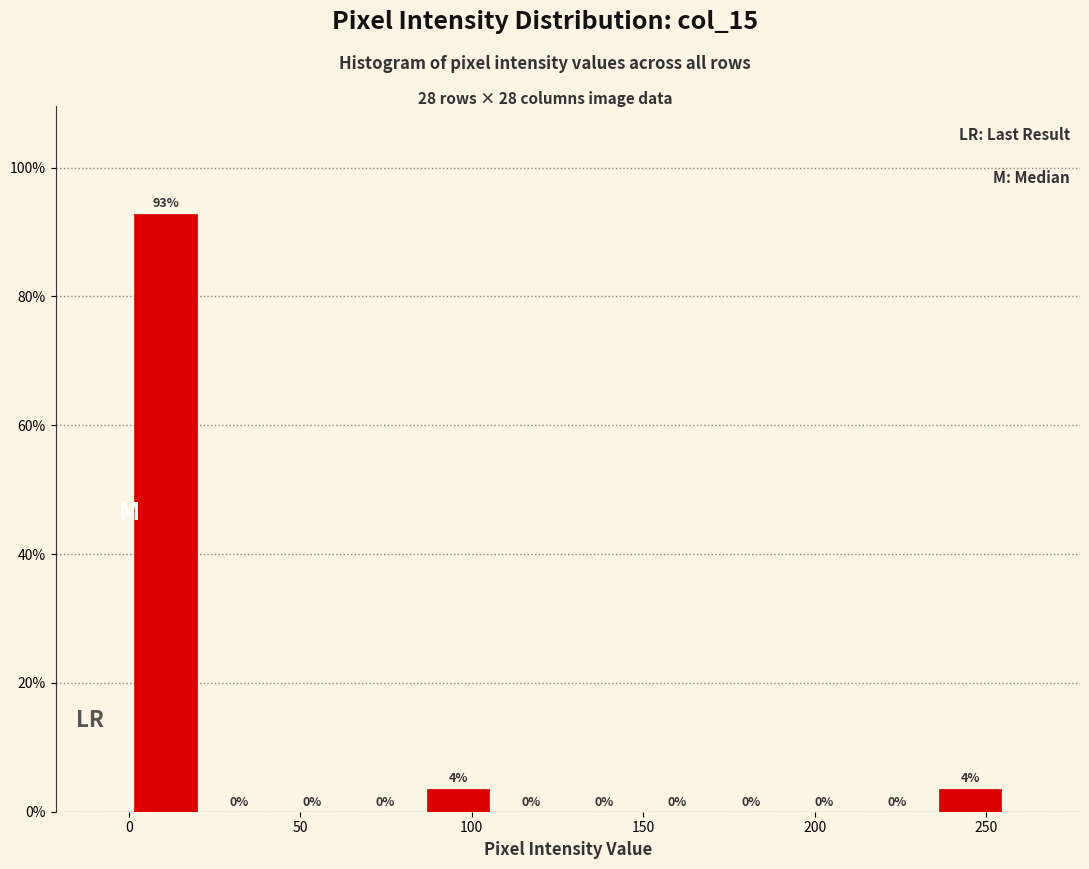

Over which range of the x-axis is the bar tallest?

0 to 20